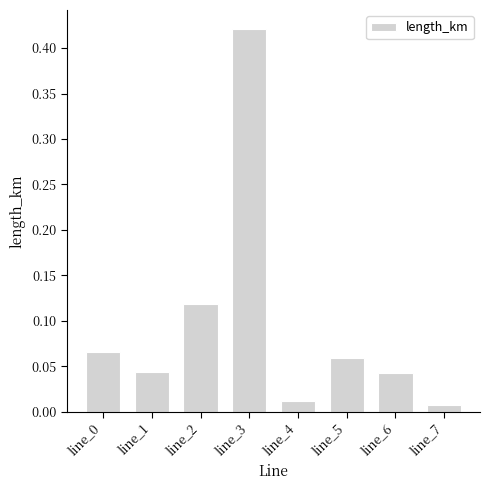

What is the change in value from line_3 to line_4?

-0.4